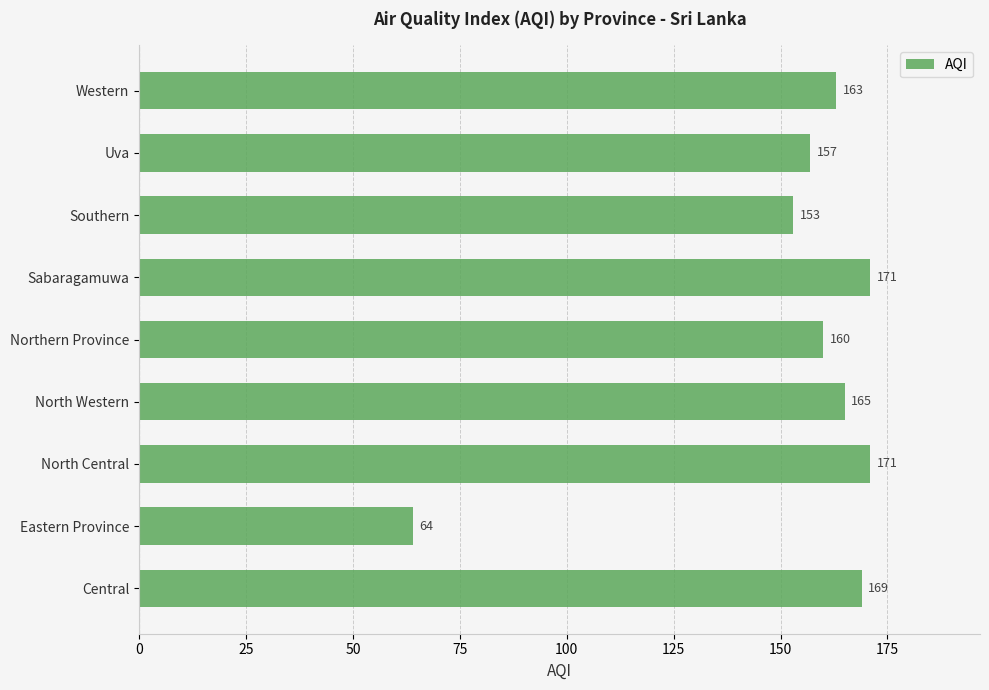

Approximately how many times larger is the value at Northern Province compared to Sabaragamuwa?

0.9